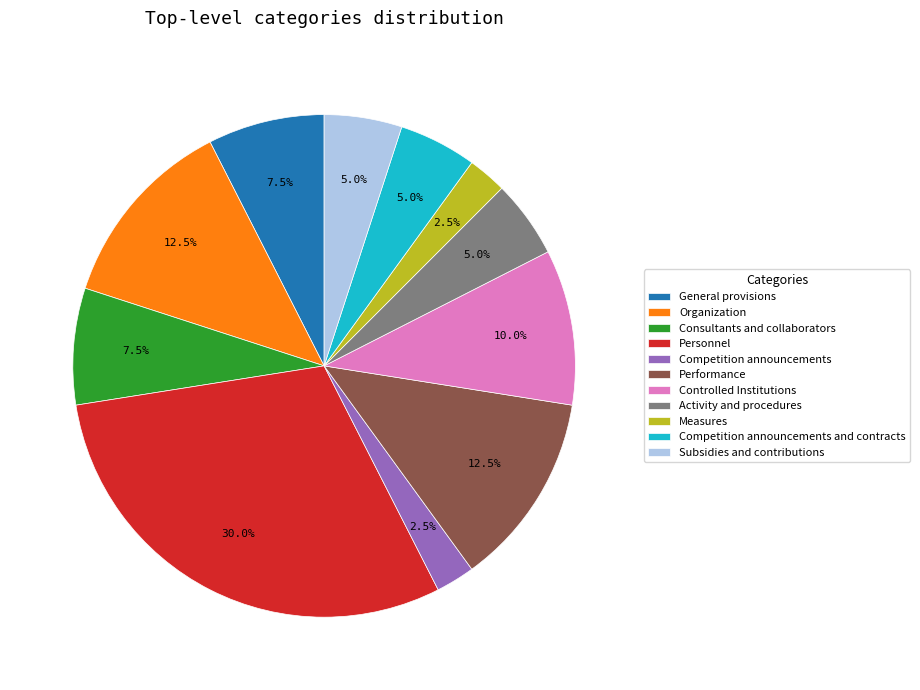

What is the largest slice in the pie chart?

Personnel